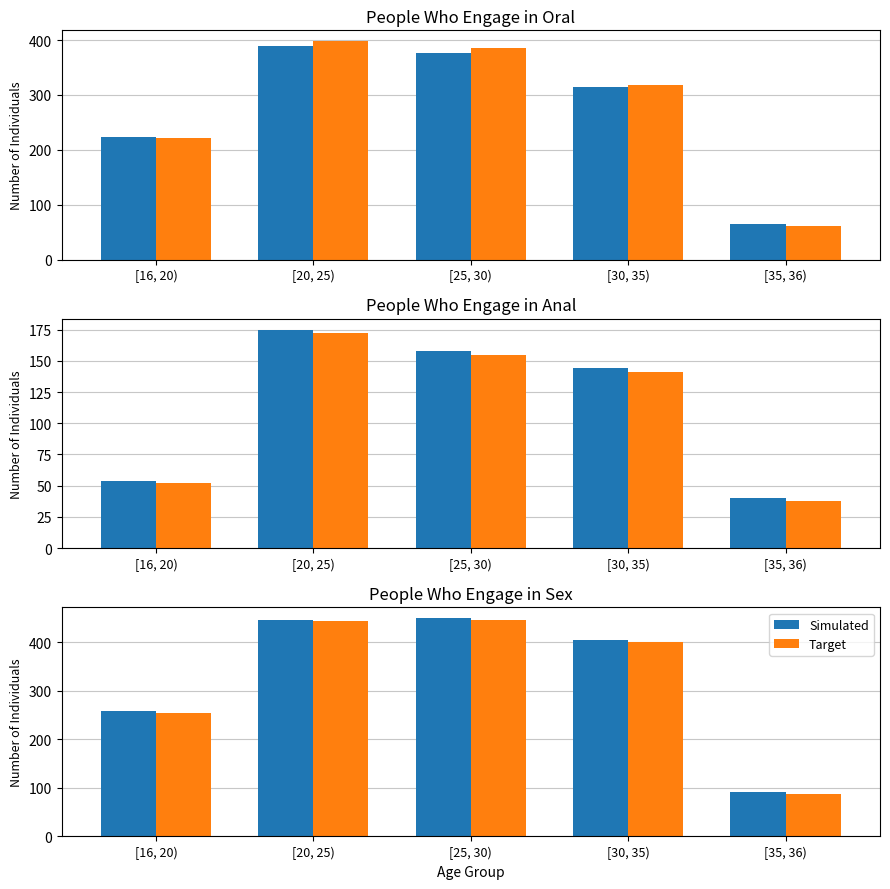

What are all the series names shown in the legend?

Simulated, Target